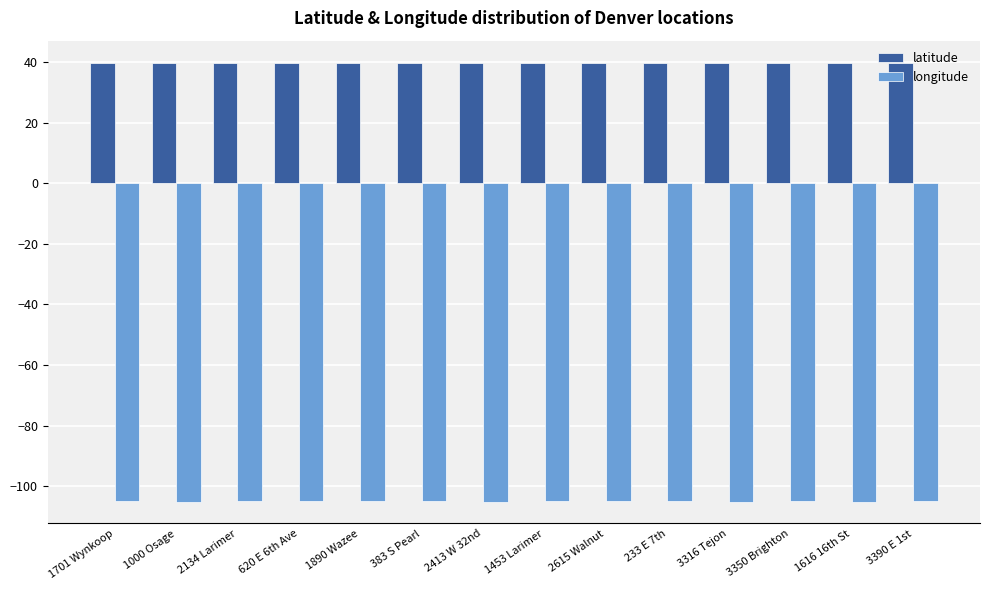

Are the bars horizontal?

No